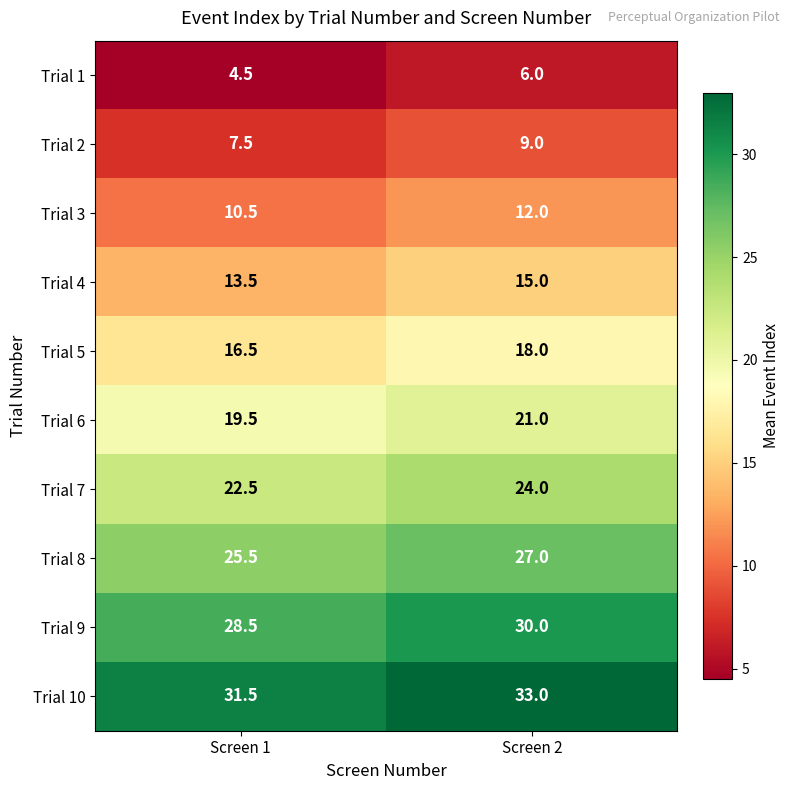

At which category is the sum across all series the highest?

Screen 2